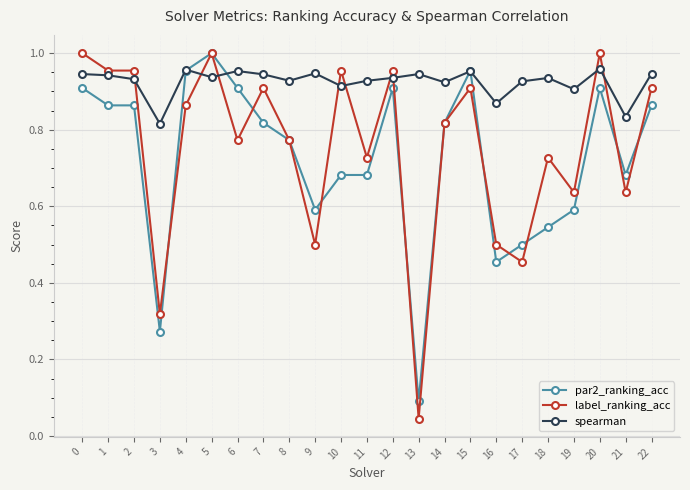

Does the chart display data point markers on the line(s)?

Yes